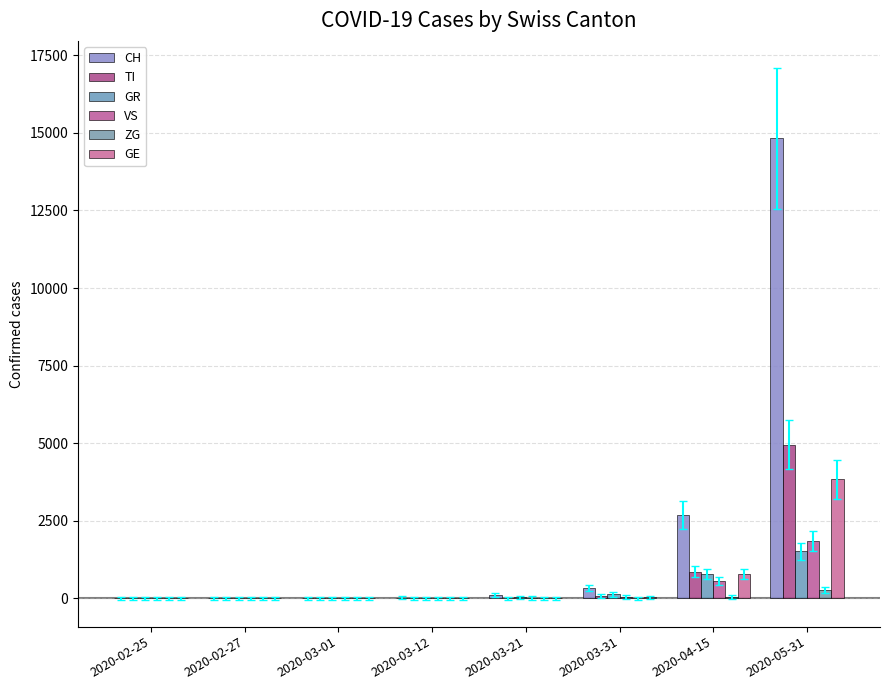

What position from the right is 2020-02-27?

7